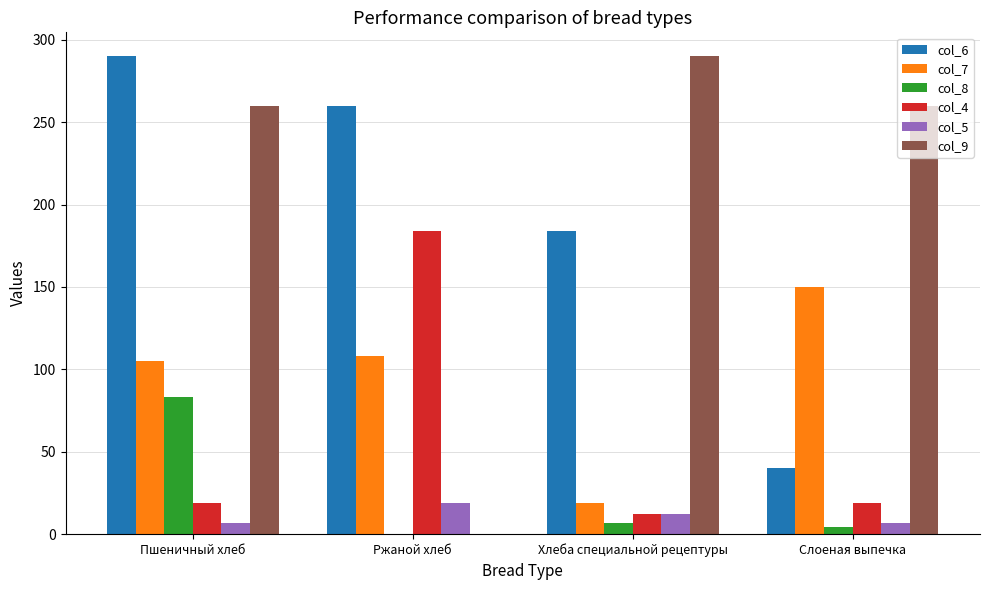

Are the bars horizontal?

No